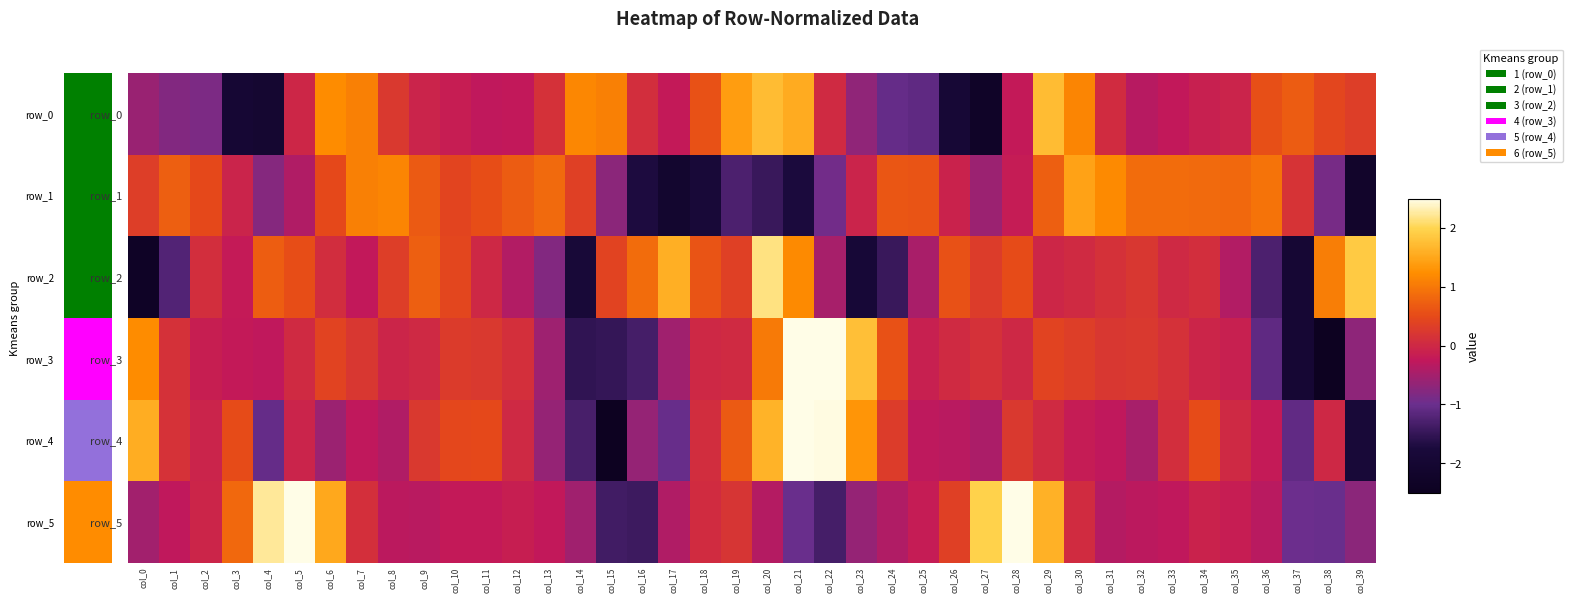

How many values in row_4 are above zero?

19